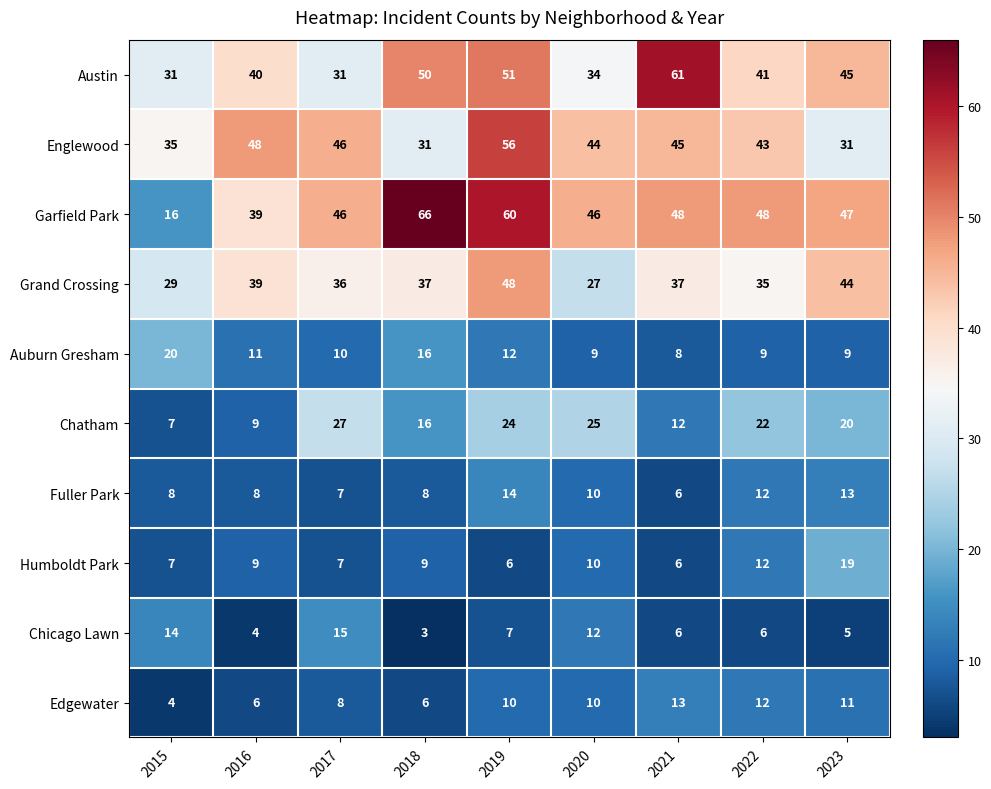

At how many categories does at least one series exceed 29?

9